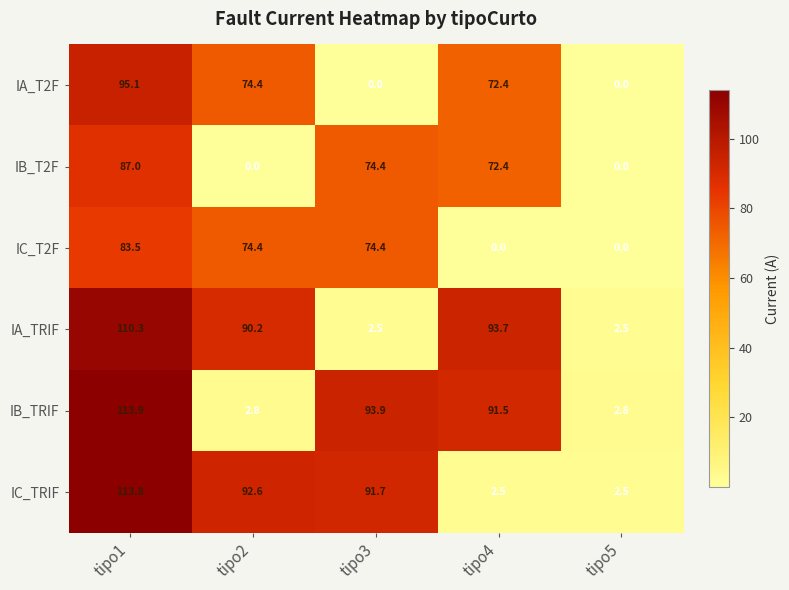

At how many categories does at least one series exceed 37?

4